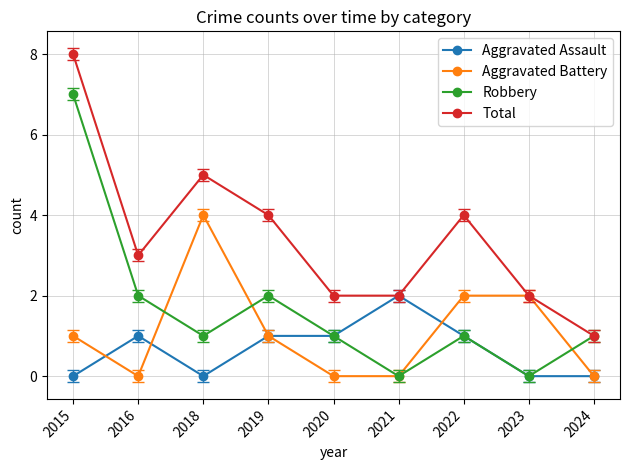

Which series changed the most between 2016 and 2021?

Robbery